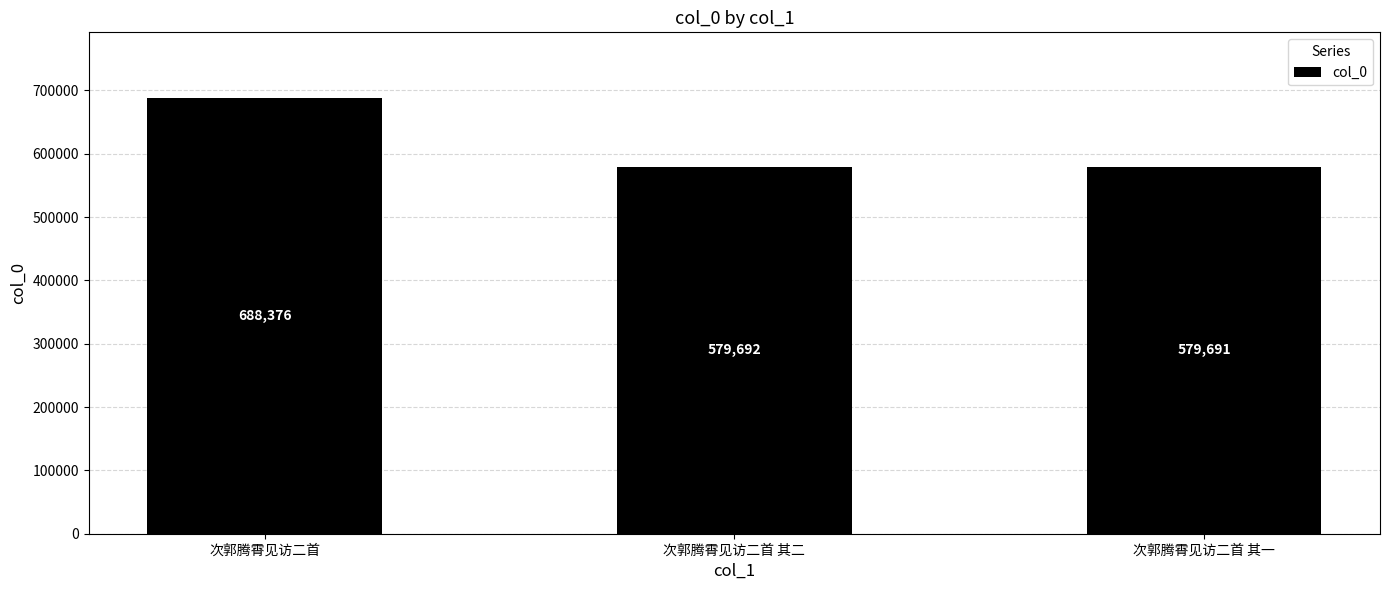

The chart shows a value of 293610 at 次郭腾霄见访二首 其一. True or false?

False